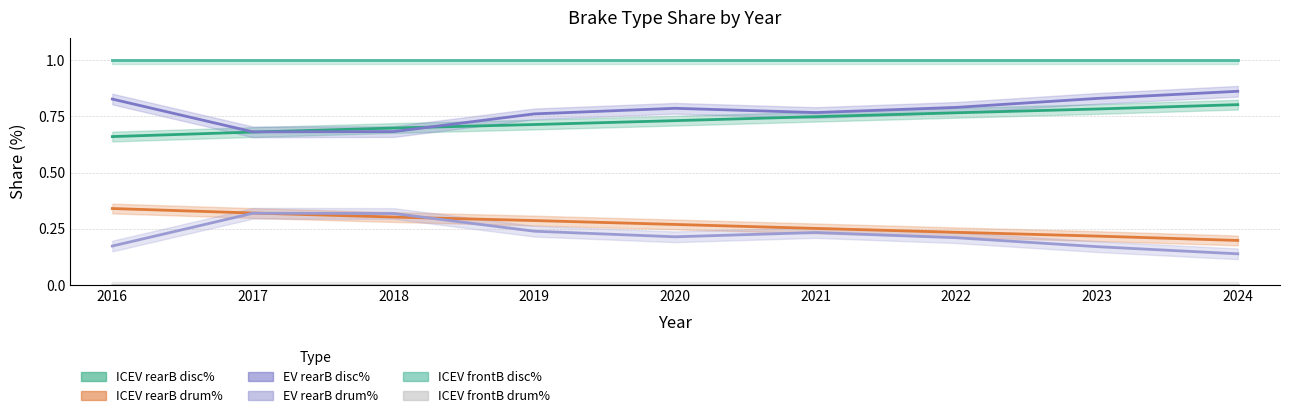

Which series has the largest range (max minus min)?

EV rearB disc%